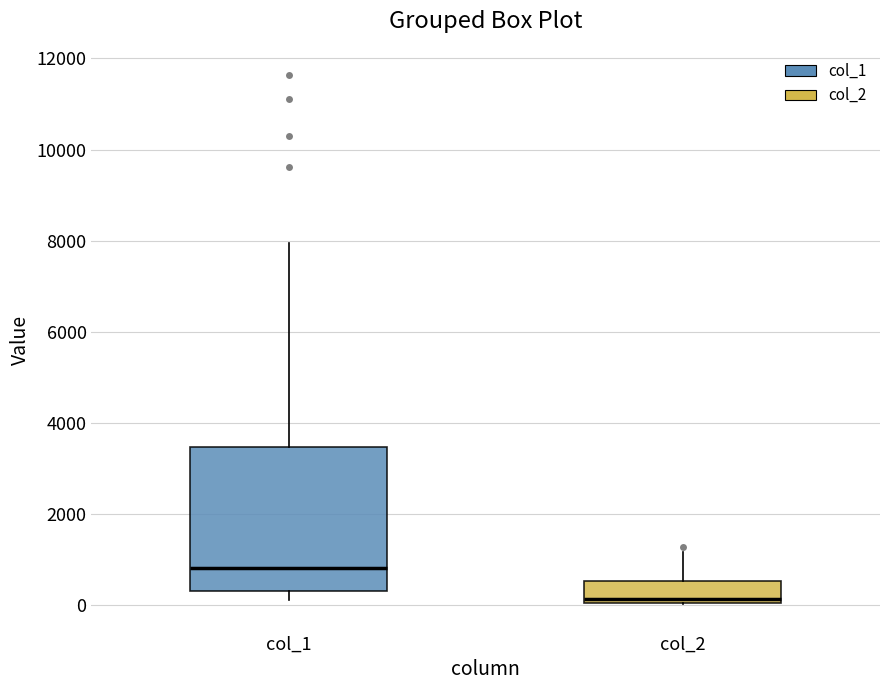

Where is the upper edge of the box for col_1 on the y-axis? The values are not printed on the chart, so give them approximately, as read against the axis.

3400